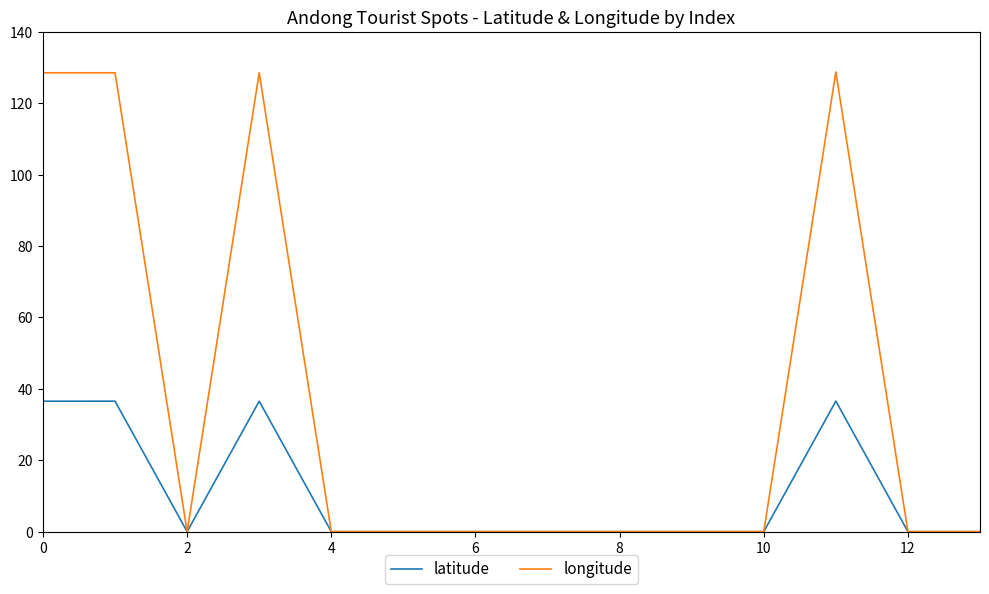

Rank the series by their average value, from highest to lowest.

longitude, latitude